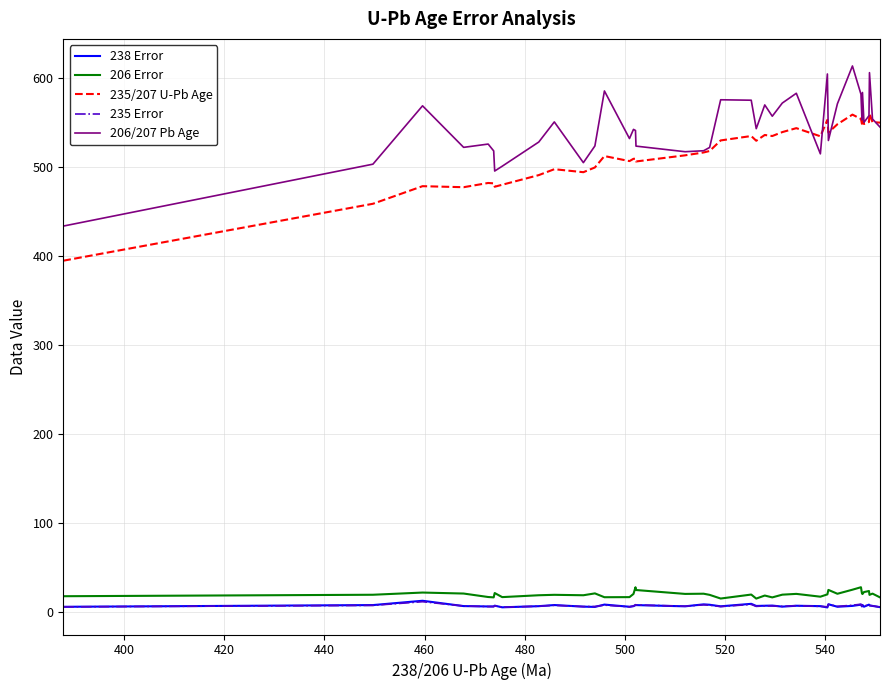

True or false: 206 Error and 206/207 Pb Age intersect in this chart.

False